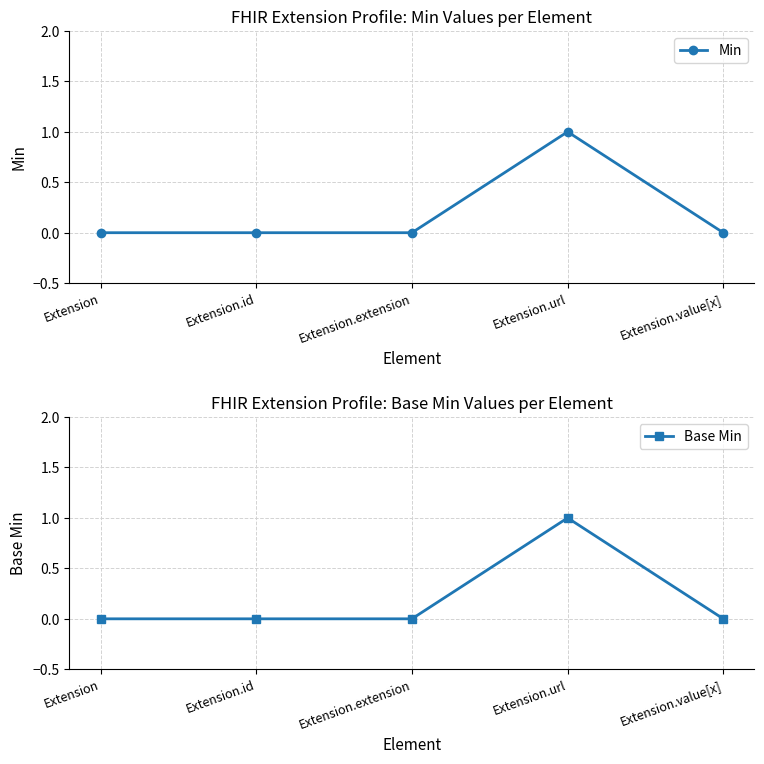

Reading right to left, list all the values displayed in this chart.

Min: Extension.value[x]=0	Extension.url=1	Extension.extension=0	Extension.id=0	Extension=0
Base Min: Extension.value[x]=0	Extension.url=1	Extension.extension=0	Extension.id=0	Extension=0